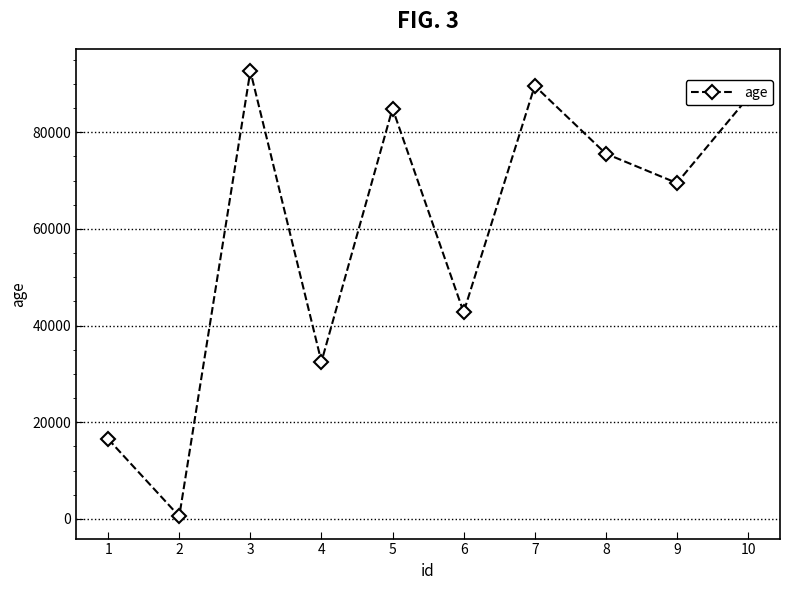

What is the difference between the values at 3 and 7?

3054